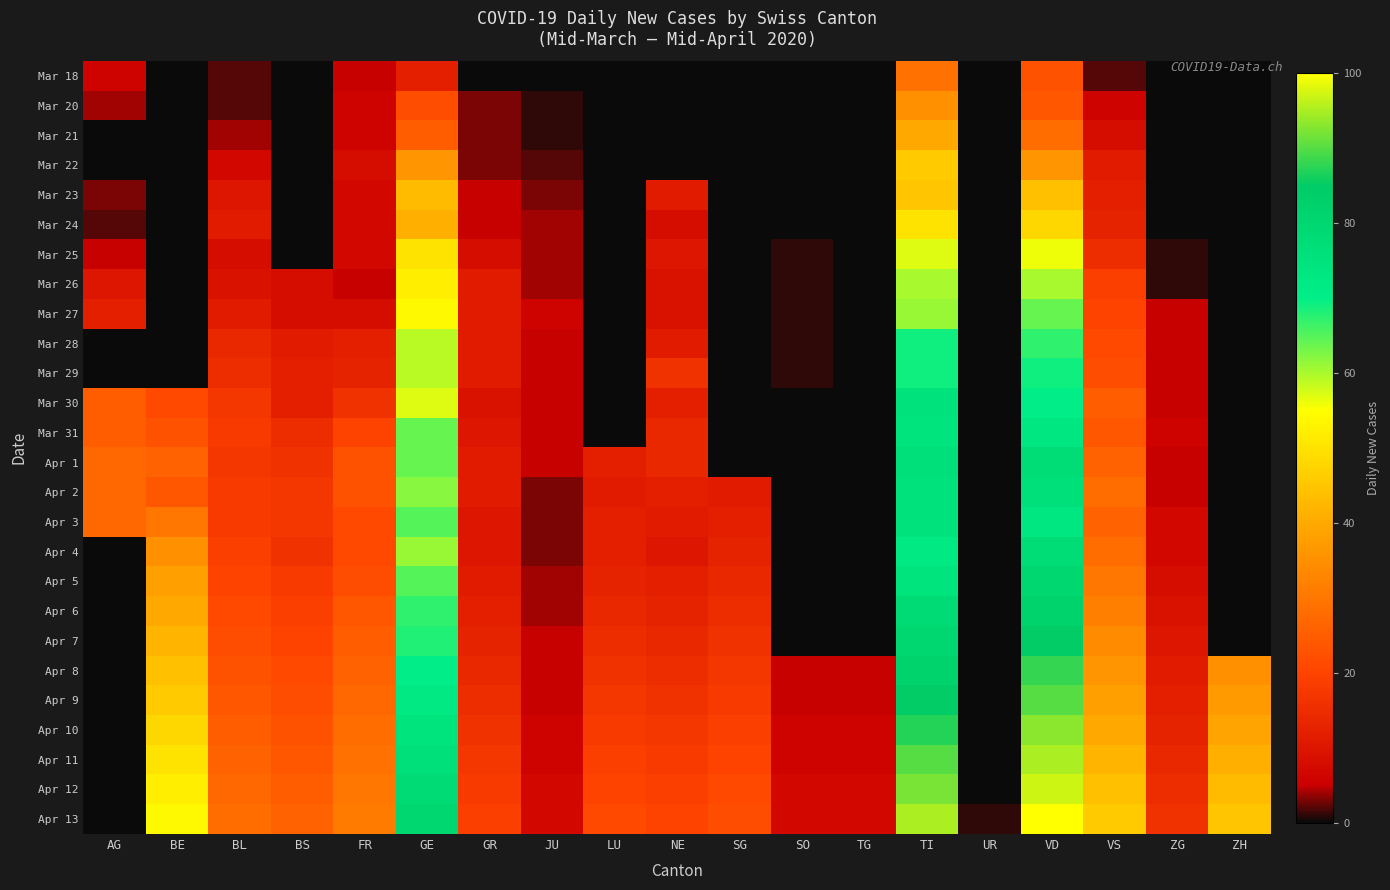

At how many categories does at least one series exceed 98?

1